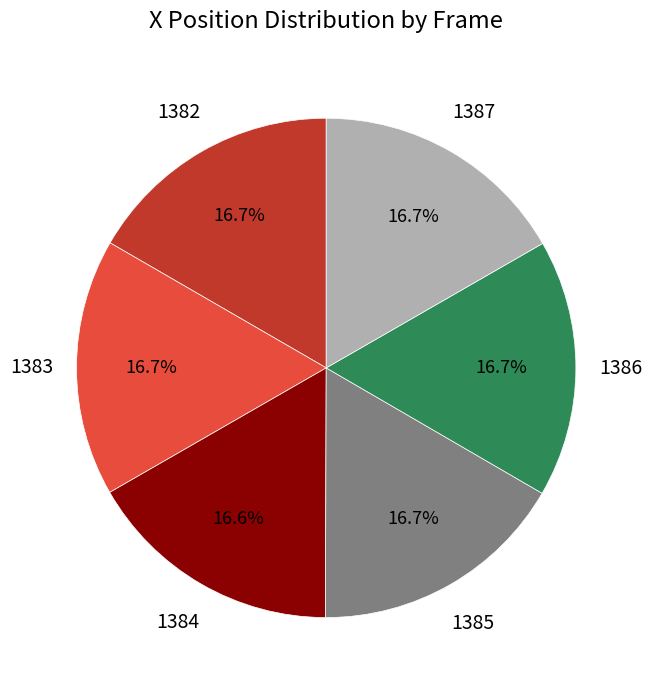

Does any single category account for the majority?

No